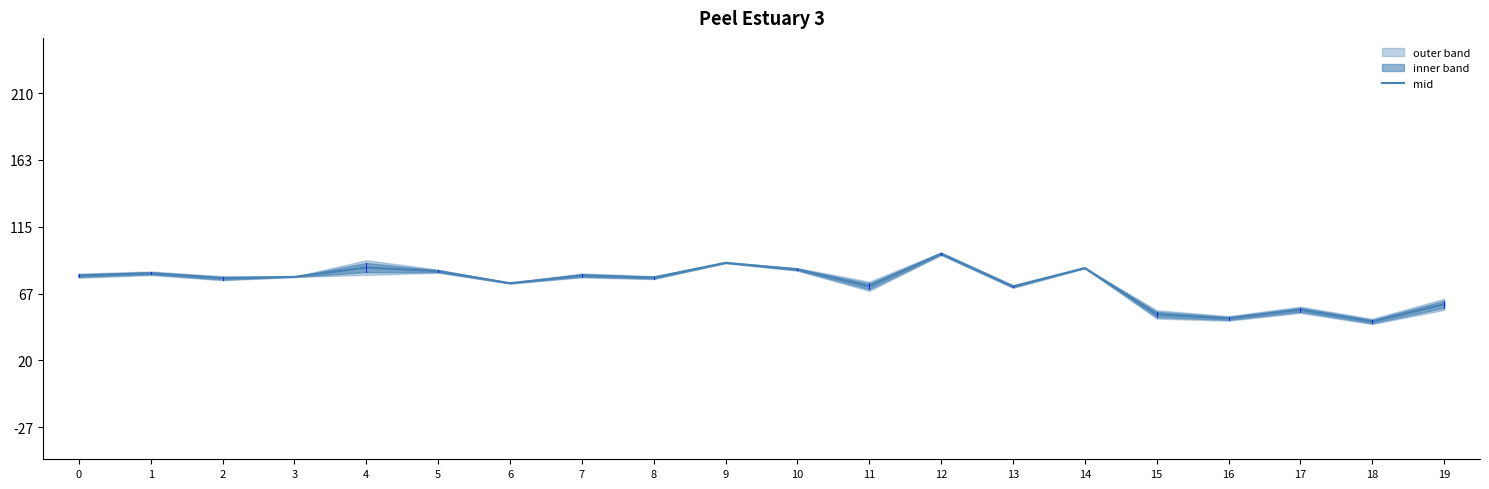

At which category does the chart reach its peak across all series?

12